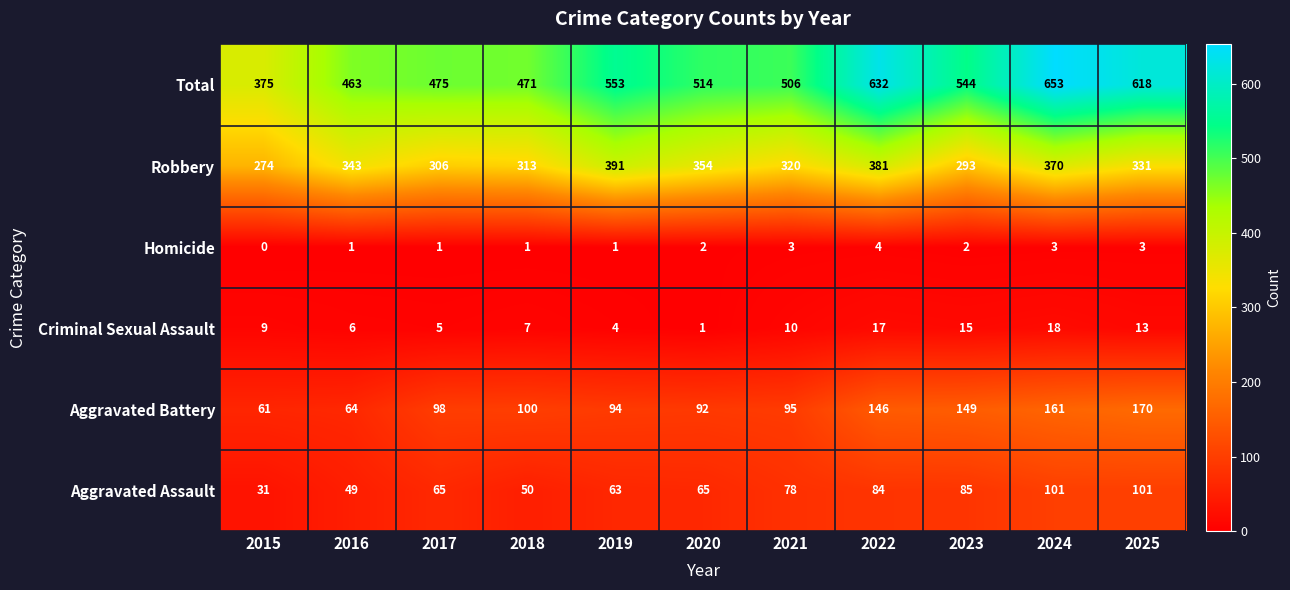

What is the approximate value of Homicide at 2021?

3